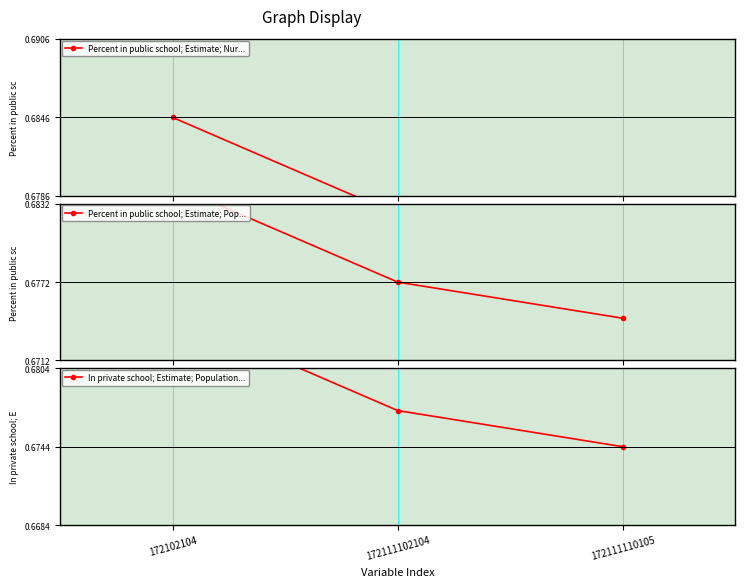

The value of Percent in public school; Estimate; Pop... at 172111102104 is 0.3. True or false?

False